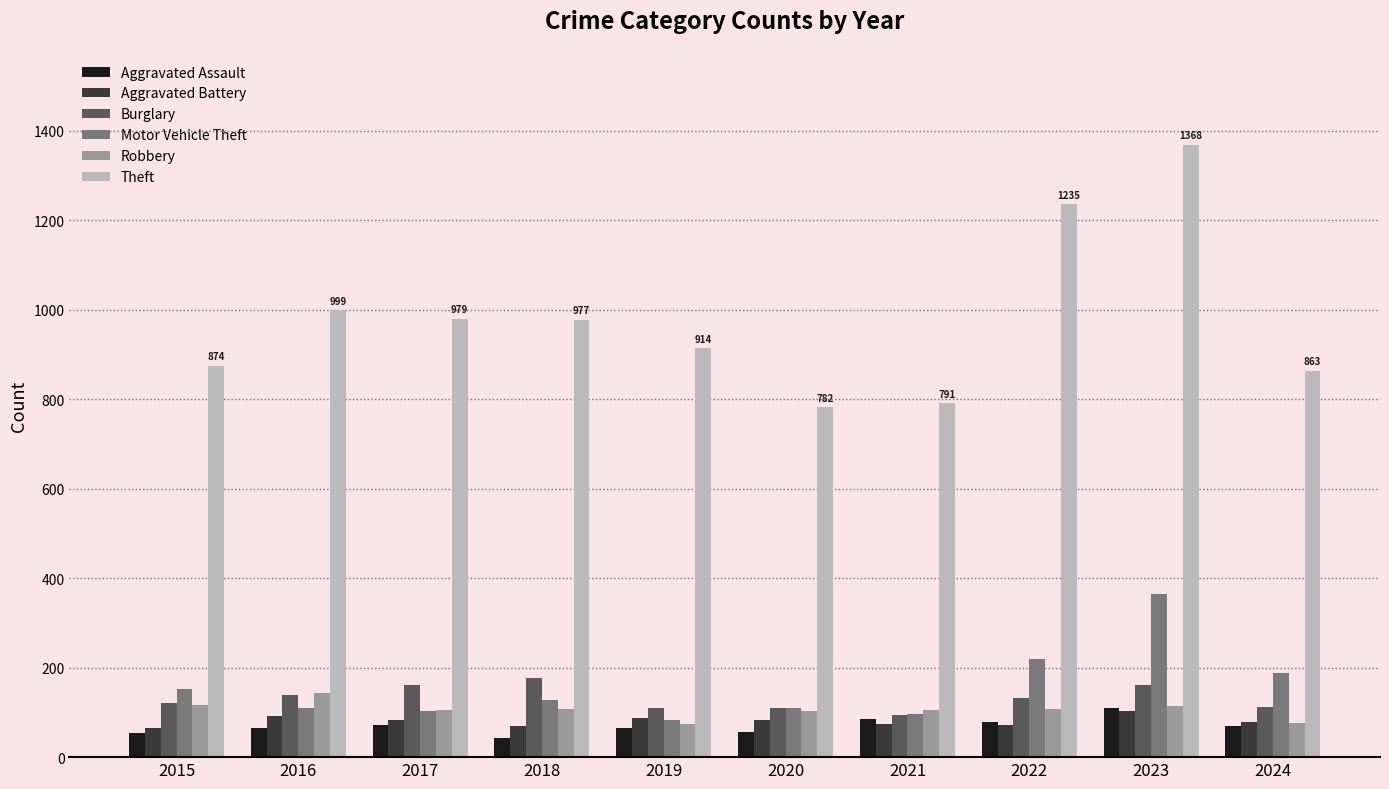

What is the difference between the highest and lowest values at 2022?

1164